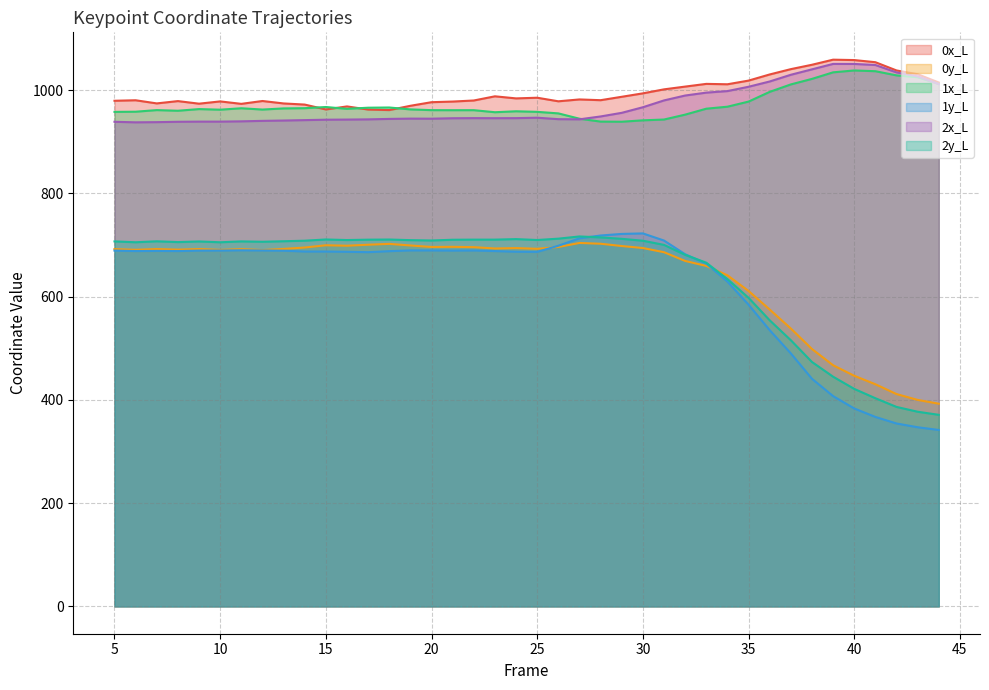

How many intersections are there between 1y_L and 0y_L?

2